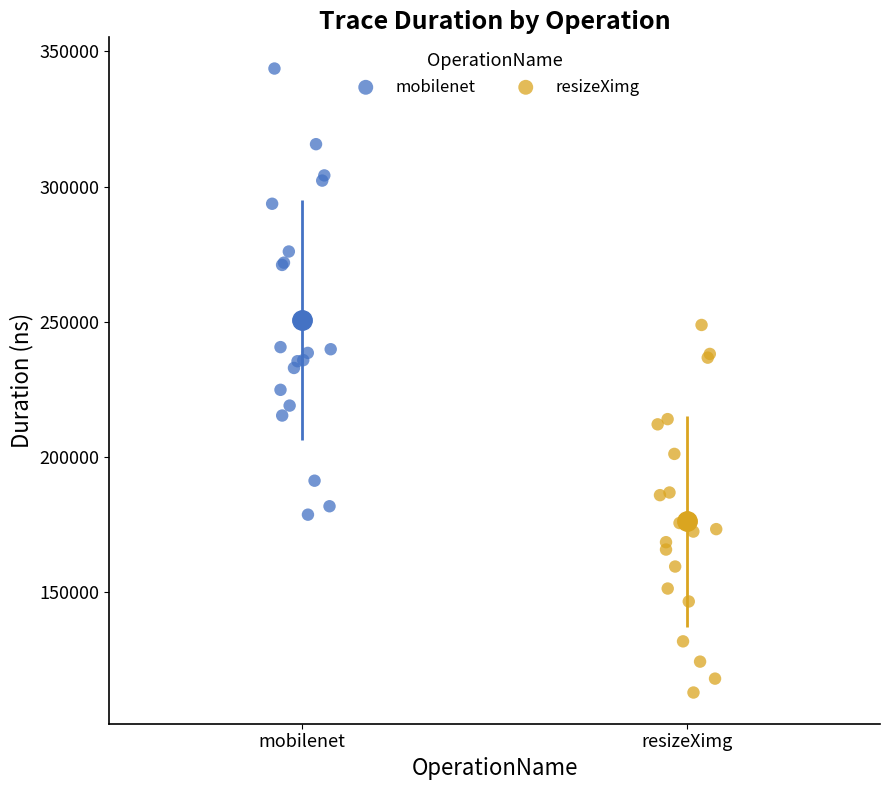

Which series reaches the maximum Y coordinate?

mobilenet